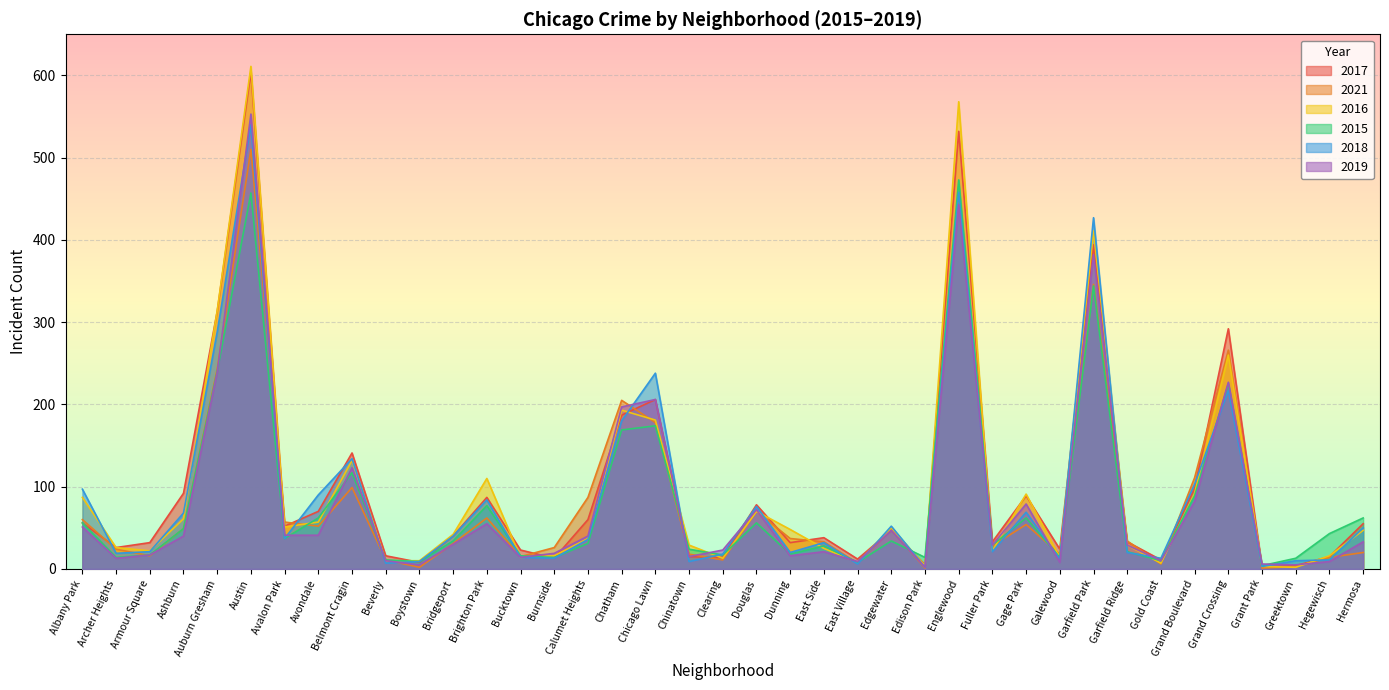

How many lines are shown in the chart?

6